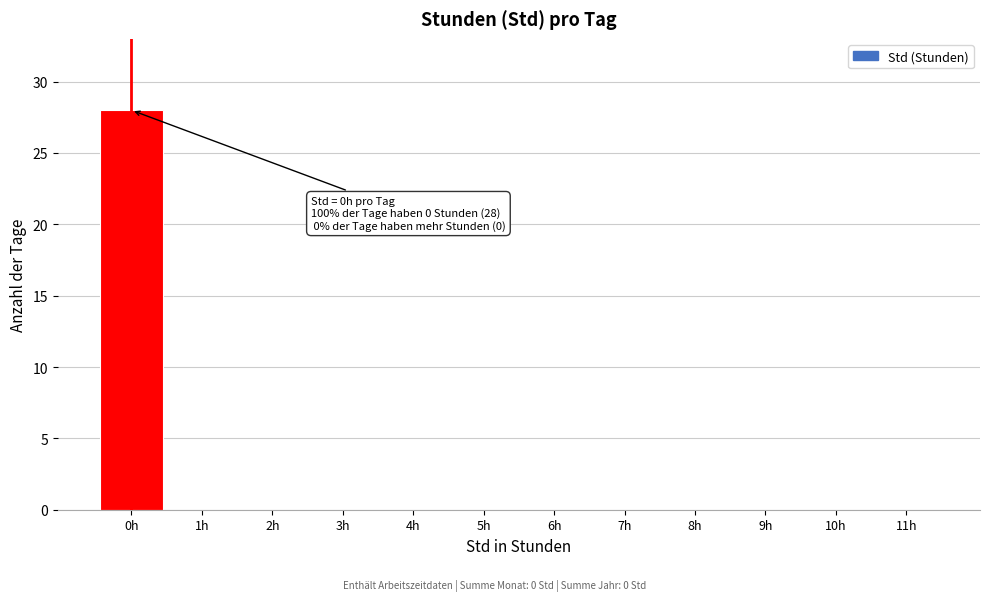

Reading right to left, what are all the values shown in this chart?

11h=0	10h=0	9h=0	8h=0	7h=0	6h=0	5h=0	4h=0	3h=0	2h=0	1h=0	0h=28